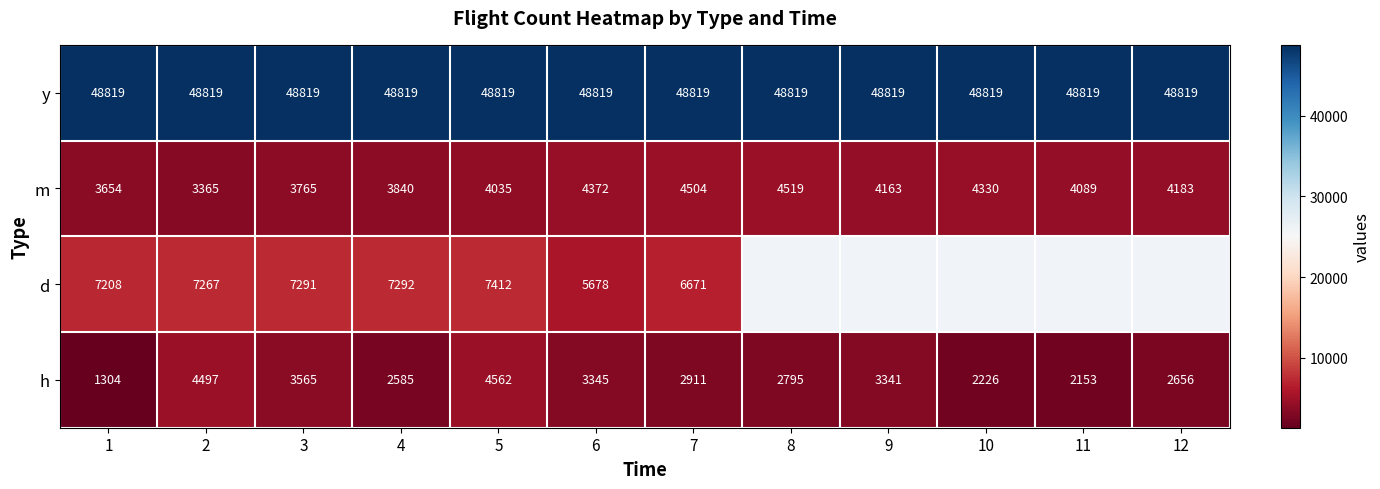

How many distinct data groups are displayed?

4